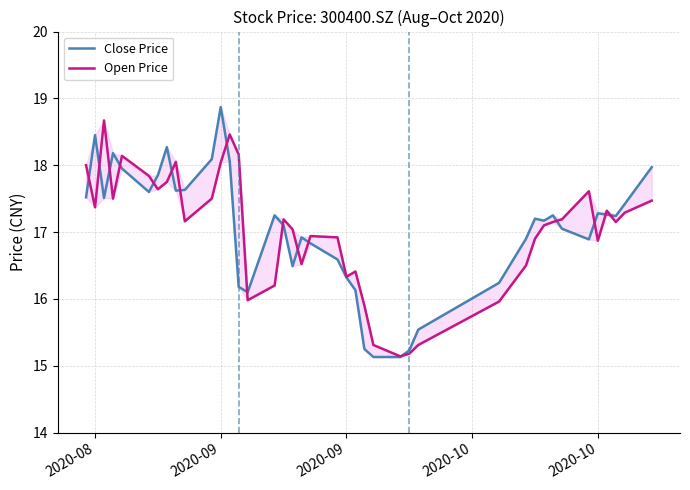

The Close Price series shows 17.3 at 2020-10. True or false?

True